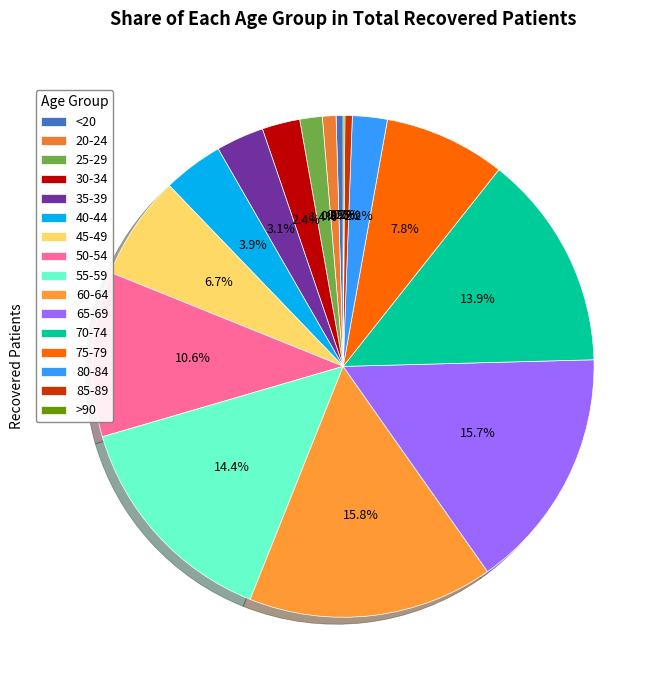

What percentage is the 50-54 slice, to the nearest percent?

11%